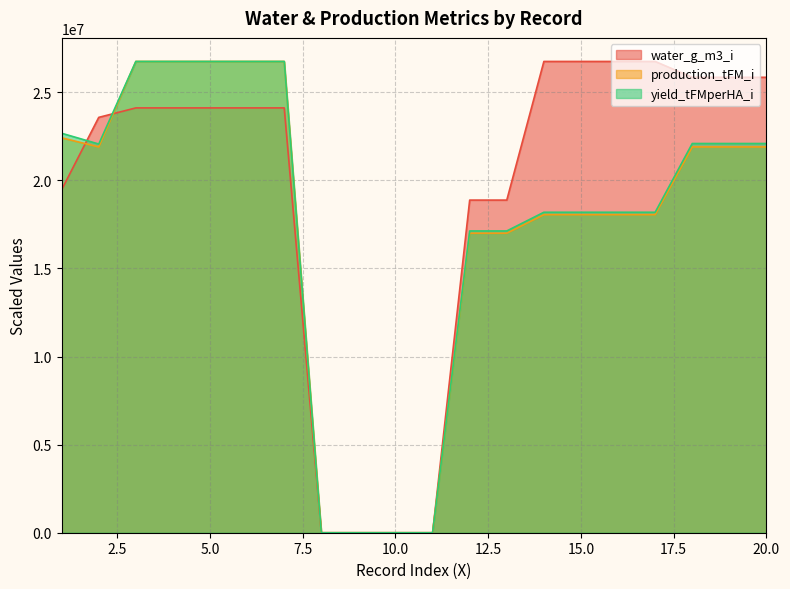

At which category does the chart reach its minimum across all series?

8